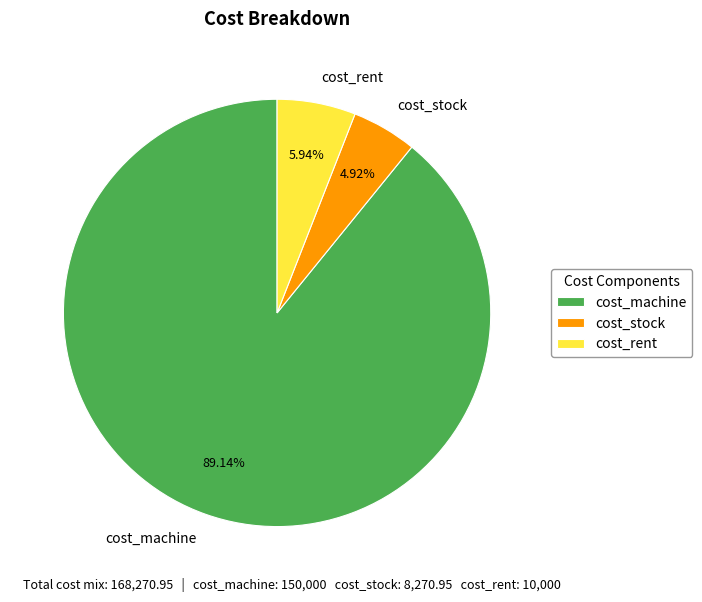

Rank the categories by value from lowest to highest.

cost_stock, cost_rent, cost_machine